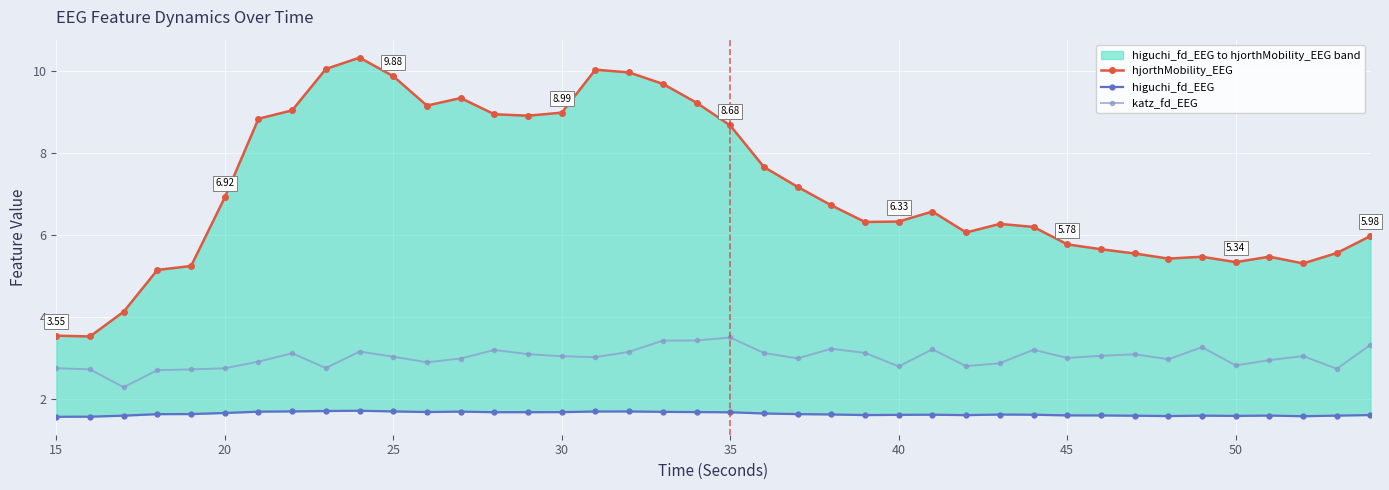

Count the number of data series in this chart.

3